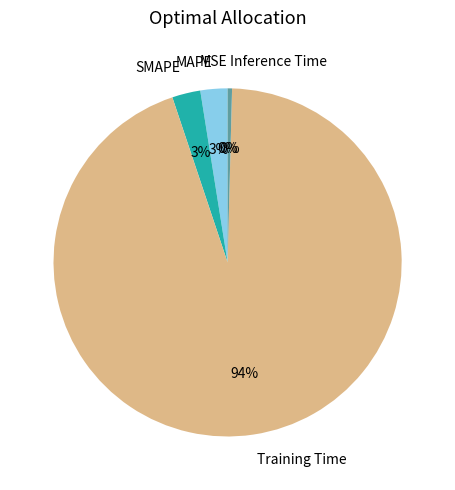

Between SMAPE and Training Time, which is larger?

Training Time